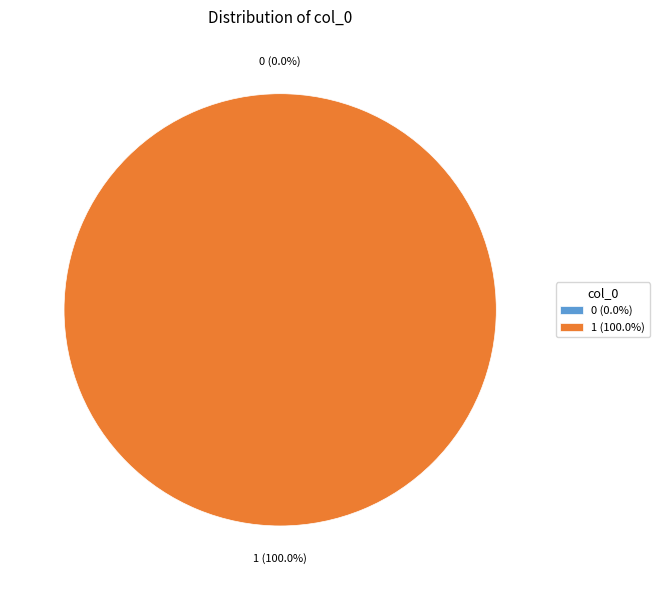

To the nearest percent, what is the difference between the largest and smallest slice percentages?

100%